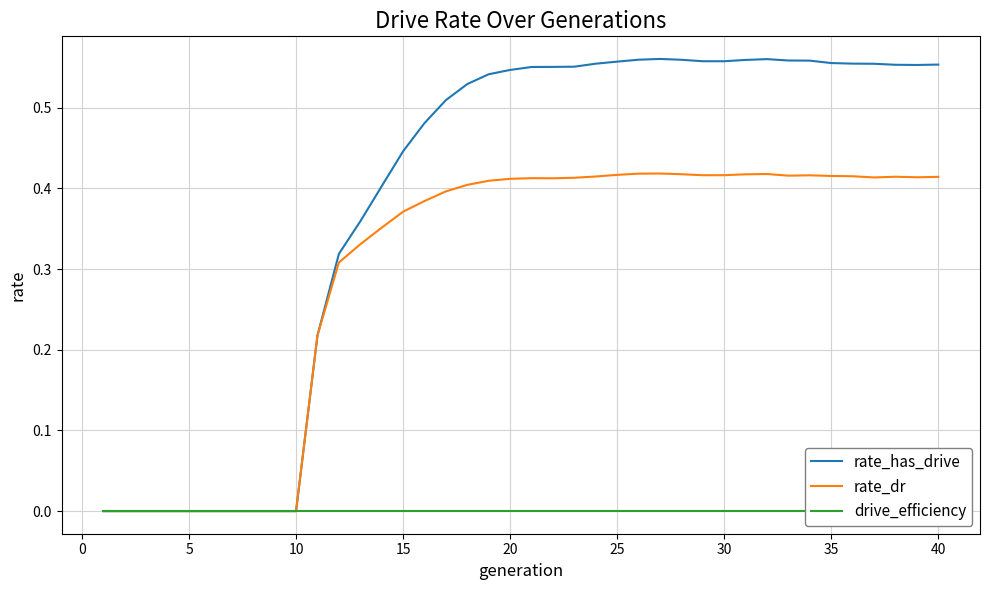

What value does the rate_has_drive series have at 30?

0.6